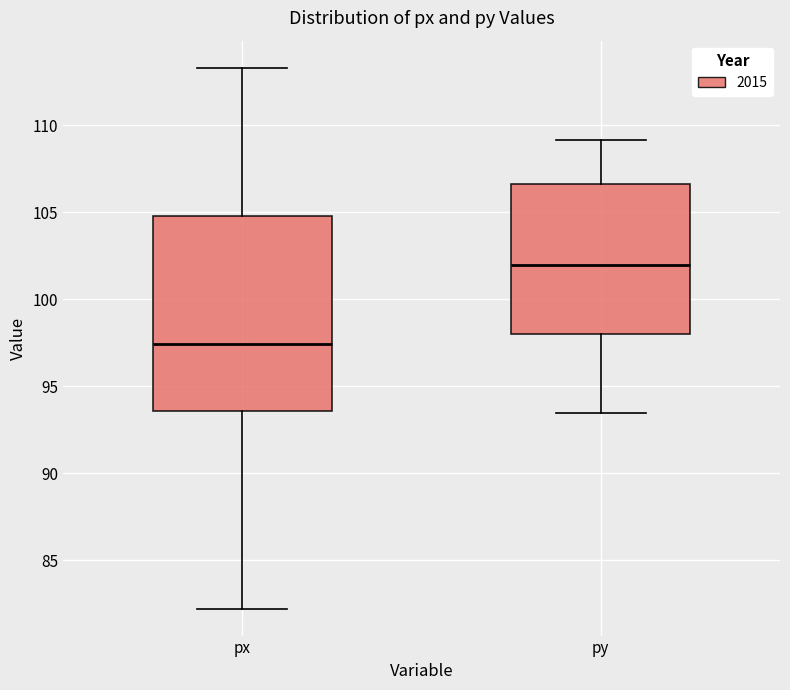

Comparing the boxes themselves (not the whiskers), which one is the tallest?

px